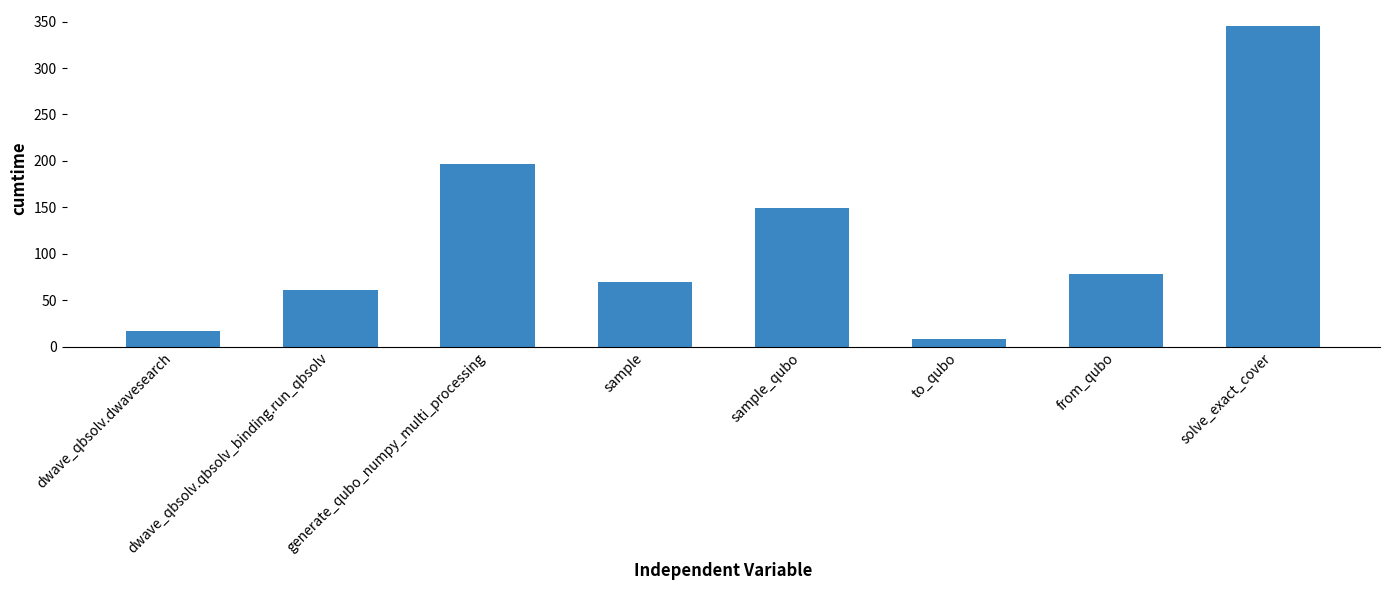

What is the minimum value shown in the chart?

8.5